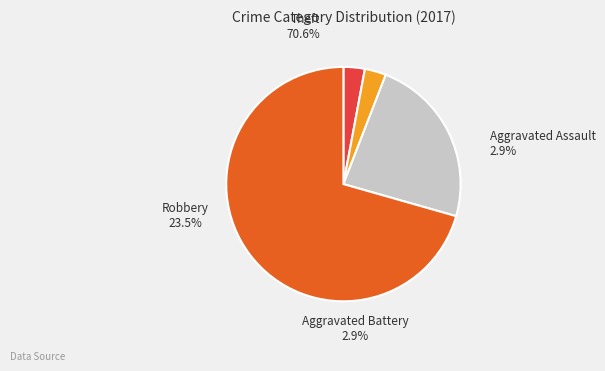

Count the number of slices in the pie.

4